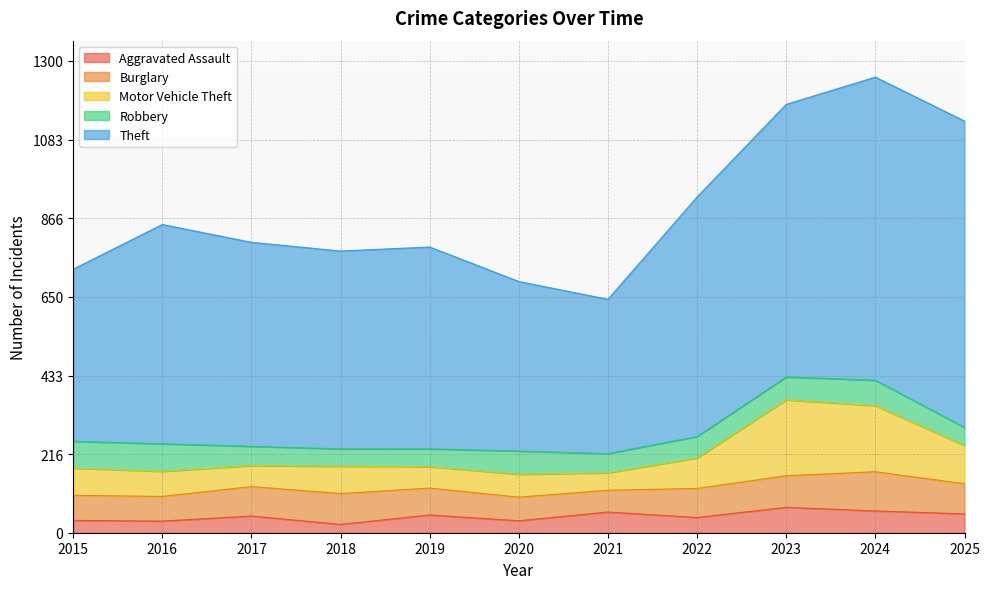

List the labels in order of Motor Vehicle Theft value, smallest first.

2021, 2017, 2019, 2020, 2016, 2015, 2018, 2022, 2025, 2024, 2023